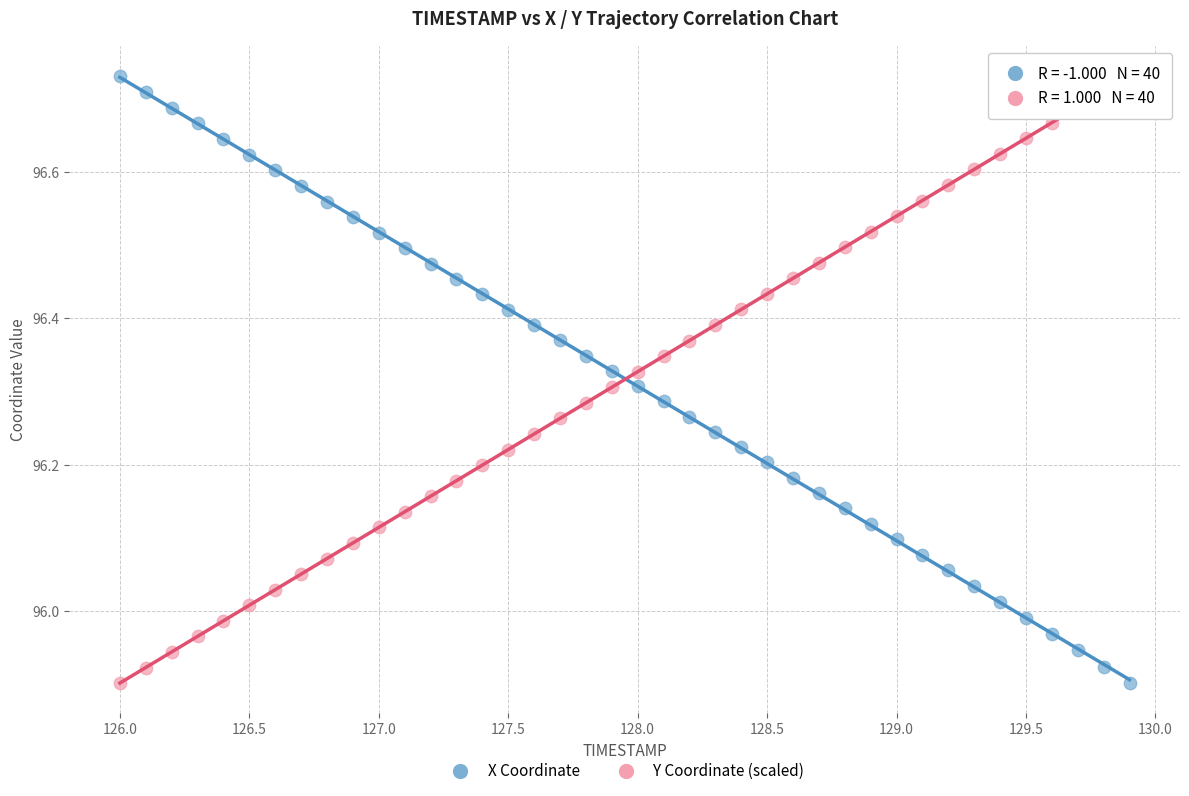

Across all data points, what is the range of X values (max minus min)?

3.9